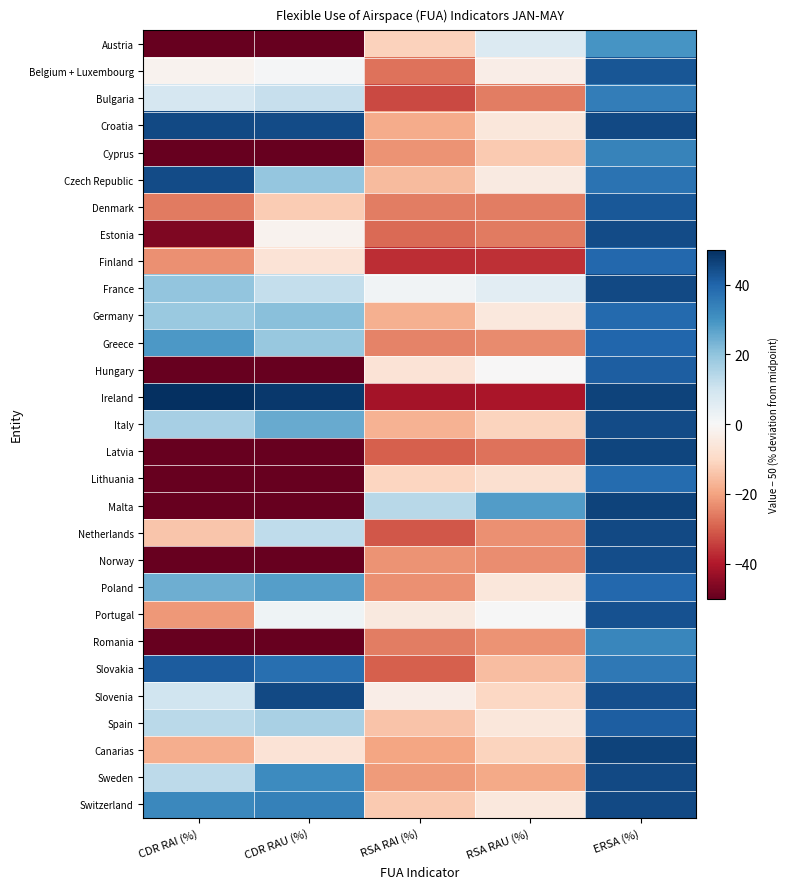

Between ERSA (%) and CDR RAI (%), which is larger?

ERSA (%)